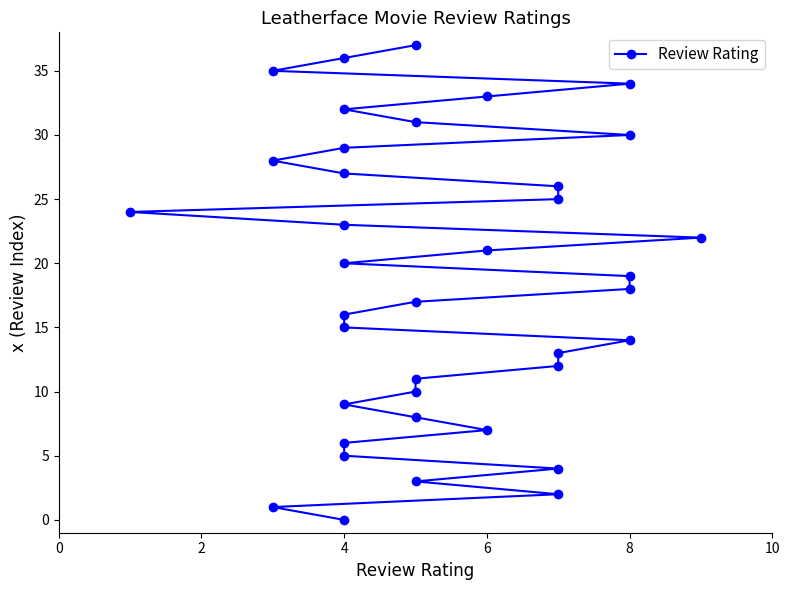

How many values are below 19?

19